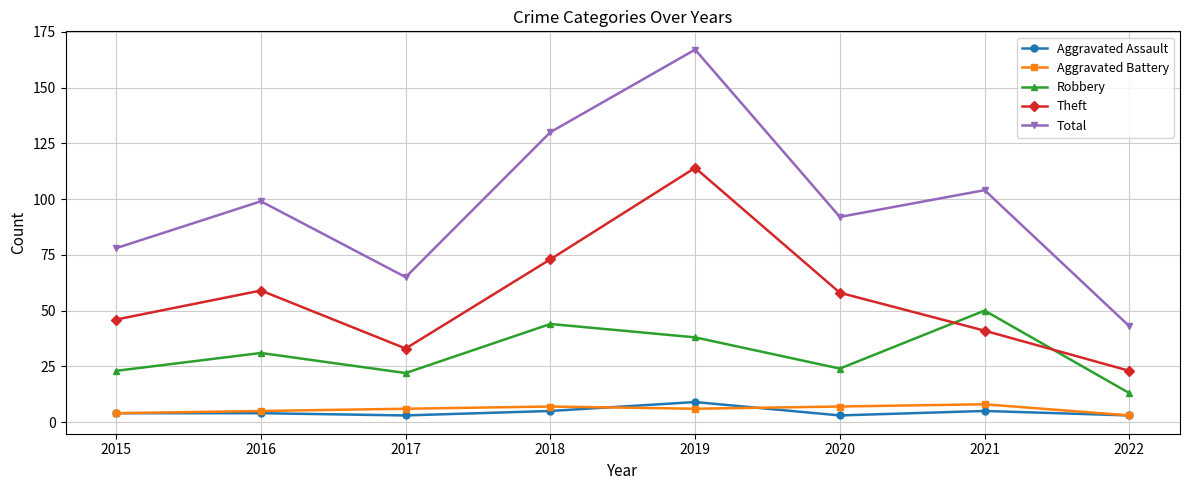

What is the total value across all series at 2017?

129